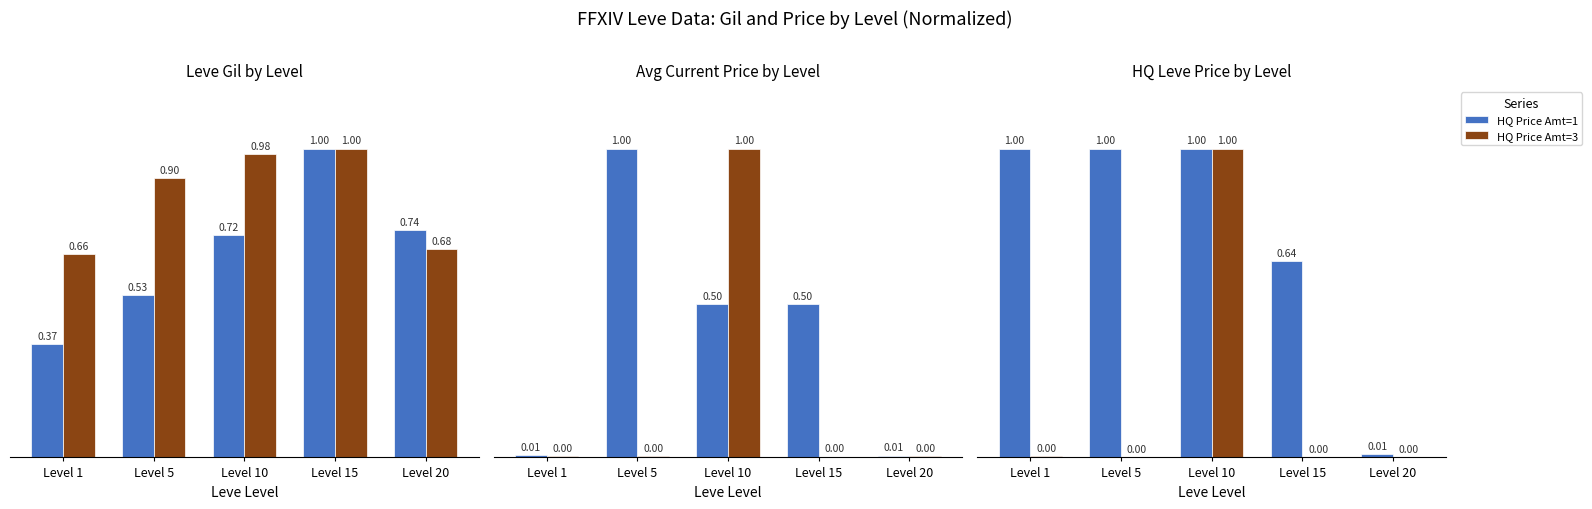

What is the sum of all Leve Gil Amt=3 values?

4.2